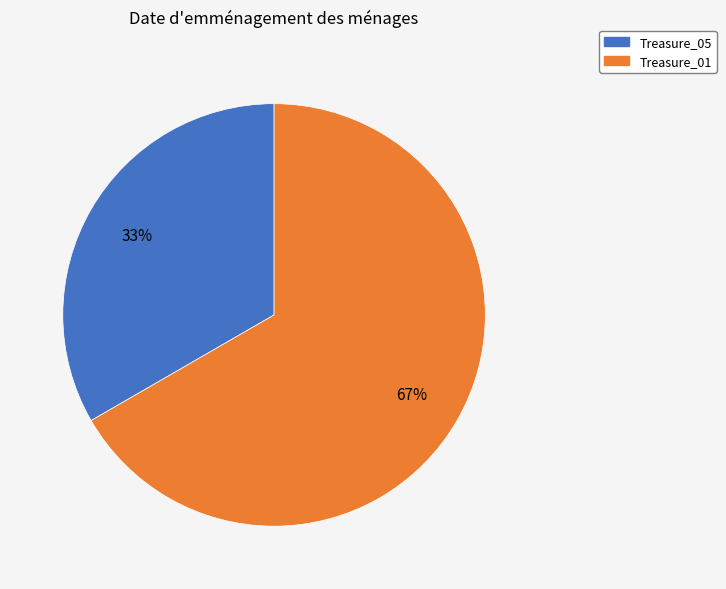

Combined, do Treasure_05 and Treasure_01 account for over 50%?

Yes